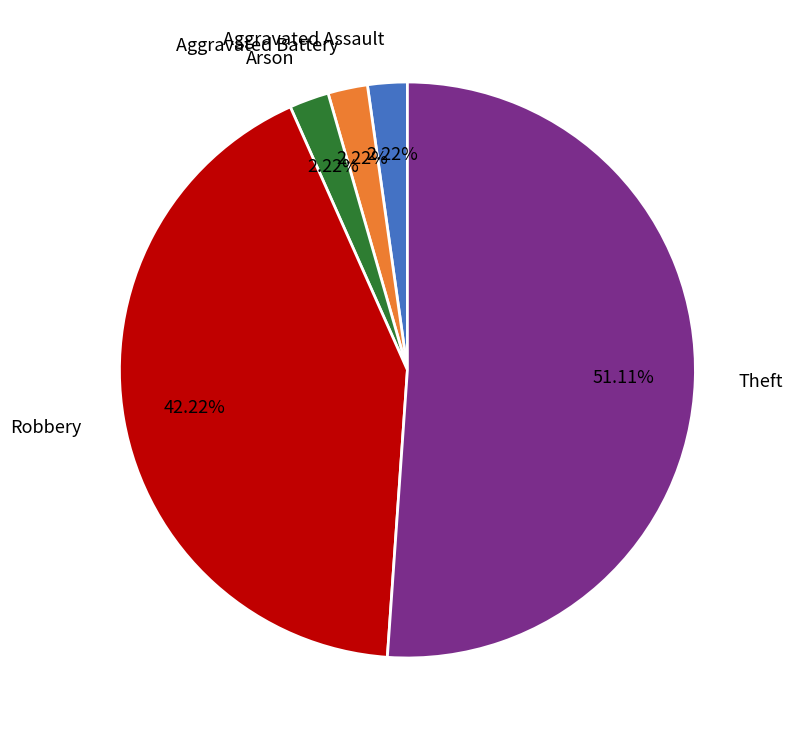

Approximately how many times larger is the value at Arson compared to Aggravated Battery?

1.0